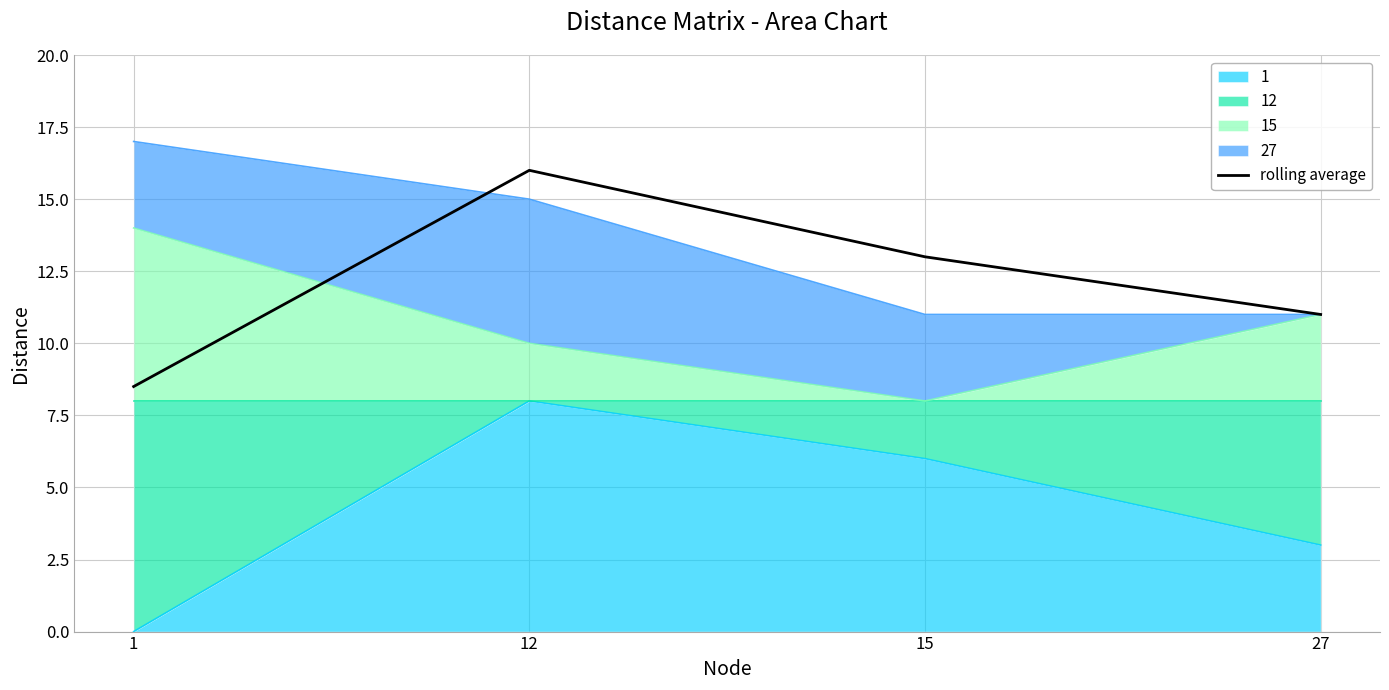

Rank the categories by value from lowest to highest.

1, 27, 15, 12